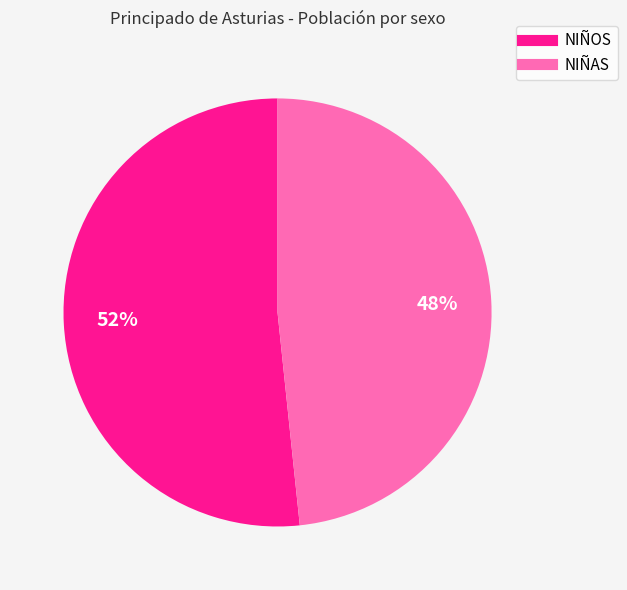

To the nearest percent, what percentage of the pie is NIÑOS?

52%